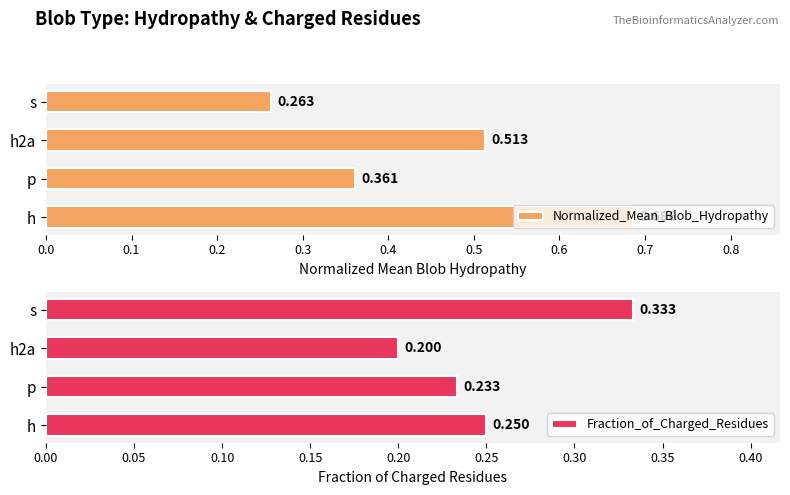

Reading right to left, transcribe all the data shown in this chart.

Normalized_Mean_Blob_Hydropathy: 0.3	0.5	0.4	0.7
Fraction_of_Charged_Residues: 0.3	0.2	0.2	0.2